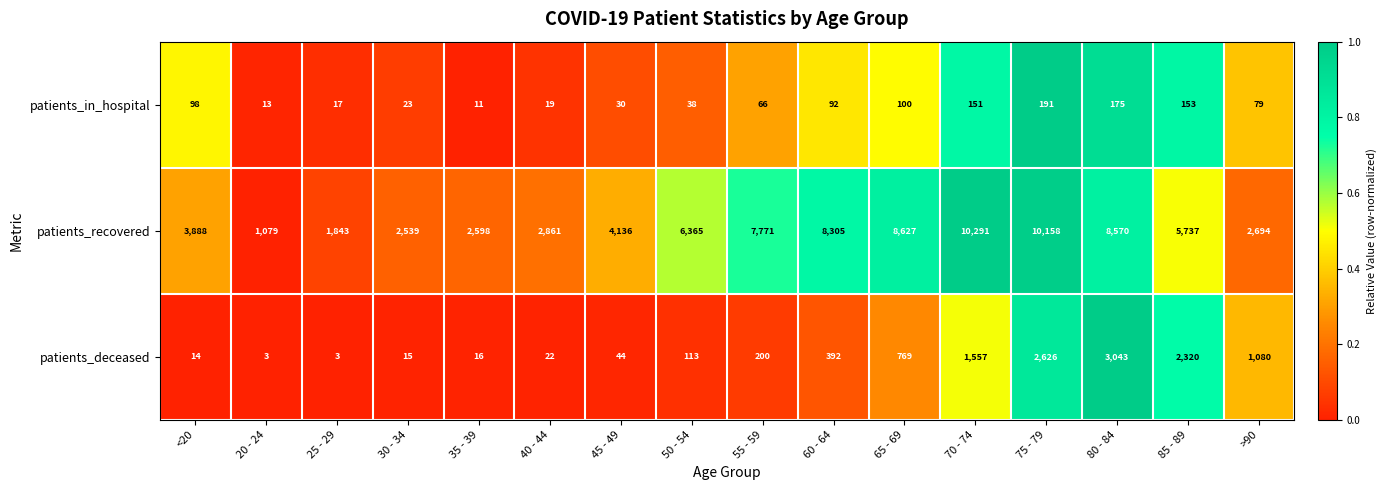

List the series in order of their peak value, lowest first.

patients_in_hospital, patients_deceased, patients_recovered